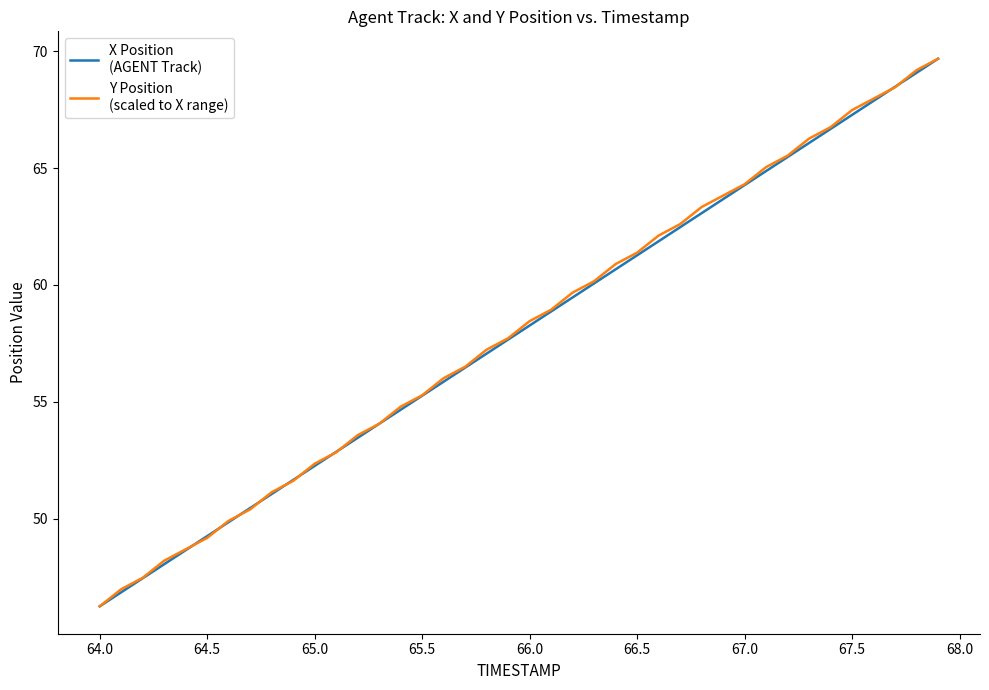

What is the smallest value displayed?

46.3